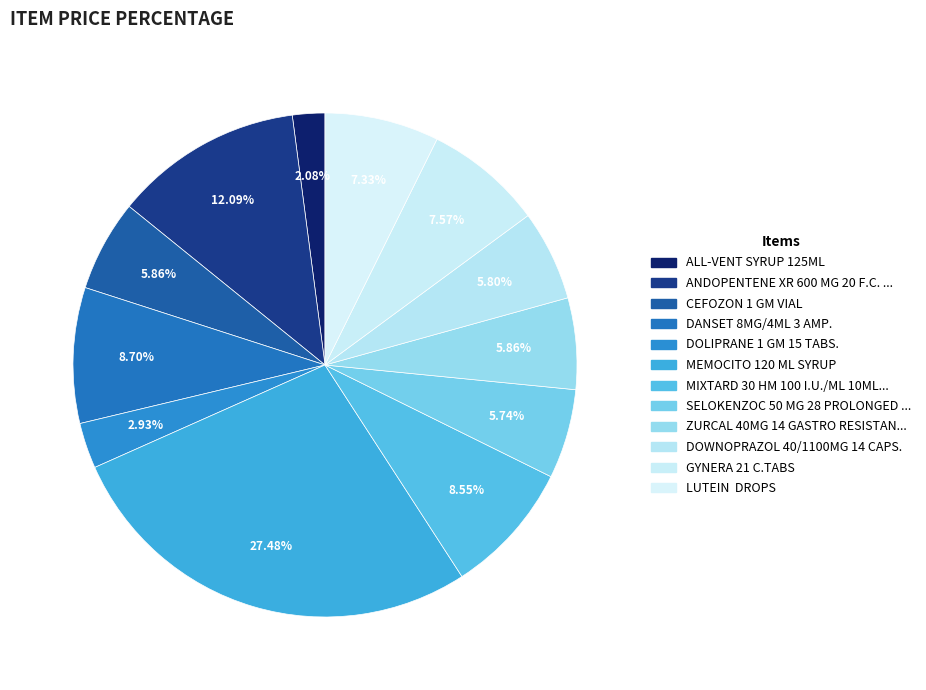

Does any single category account for the majority?

No